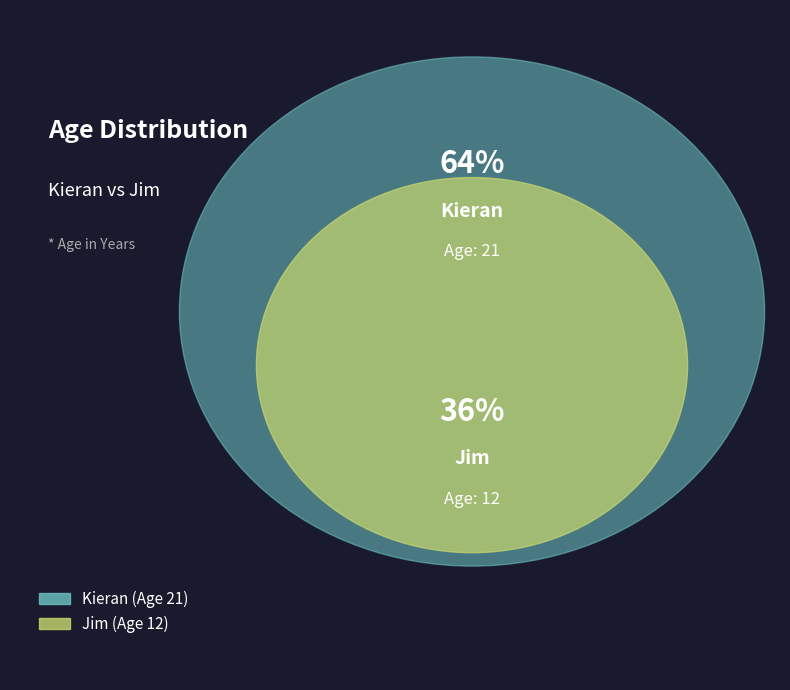

To the nearest percent, what is the difference between the largest and smallest slice percentages?

27%